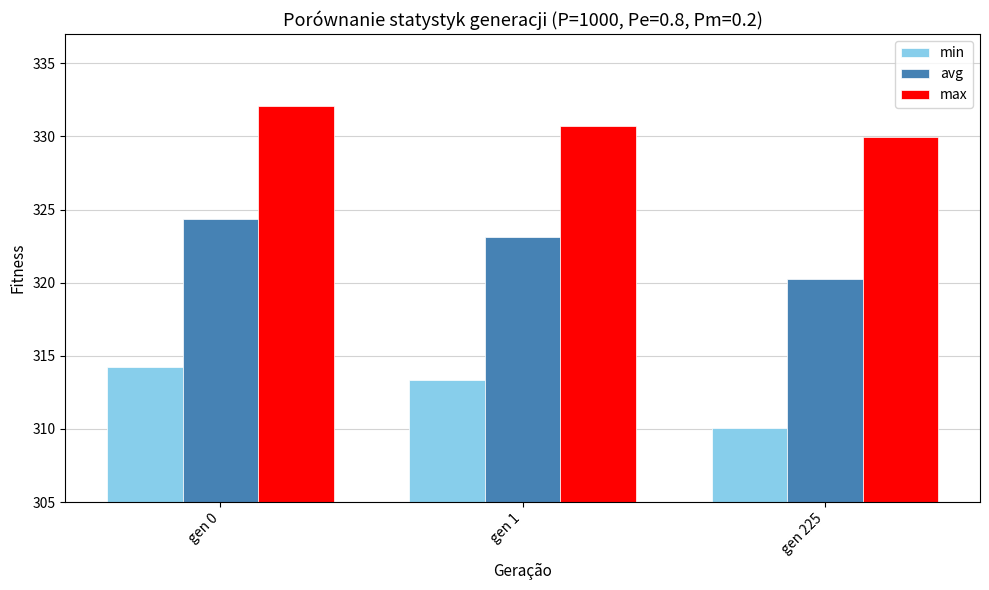

What is the total value across all series at gen 225?

960.3